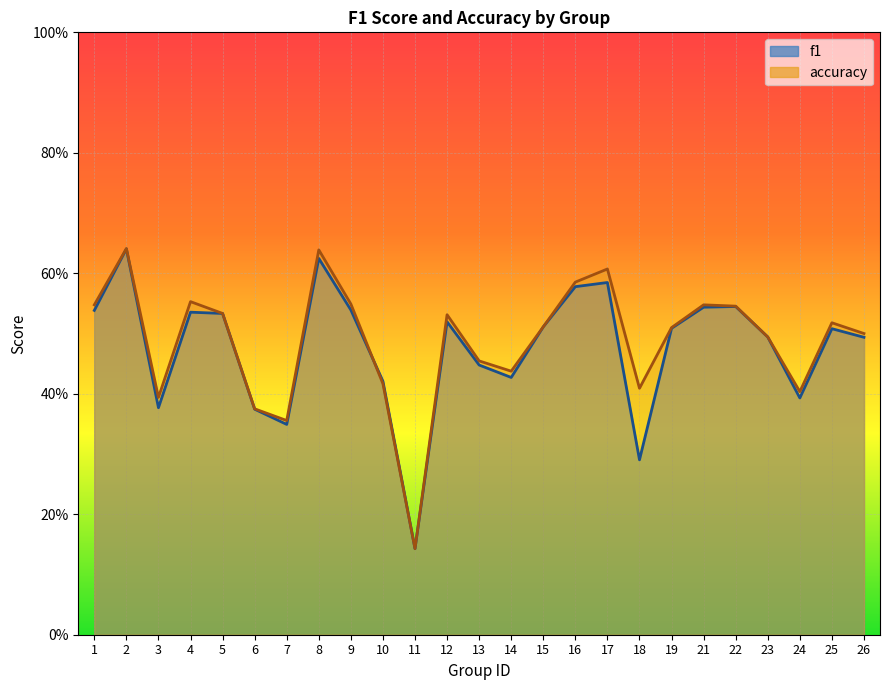

In f1, how many points are lower than both neighbors (excluding endpoints)?

6